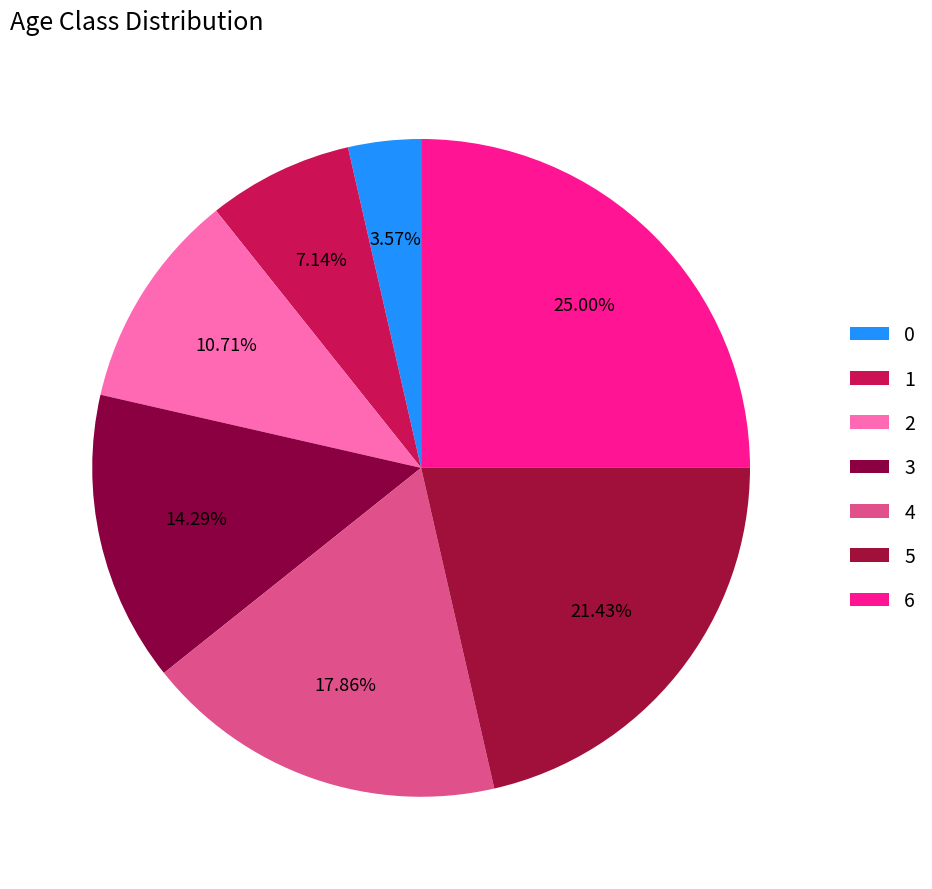

Rank the categories by value from lowest to highest.

0, 1, 2, 3, 4, 5, 6